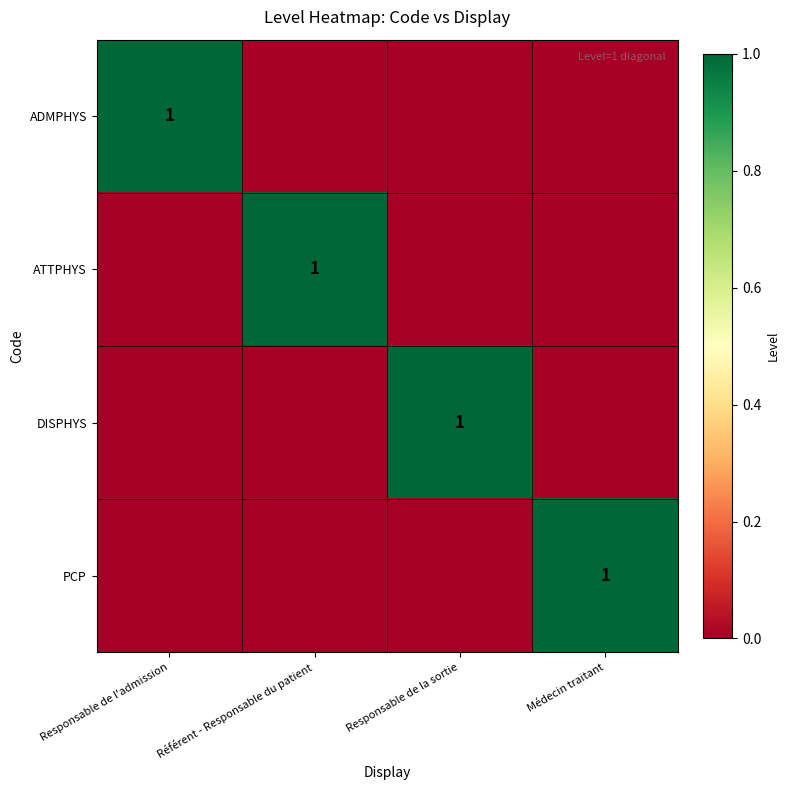

Is it true that DISPHYS equals 1 at Responsable de la sortie?

True